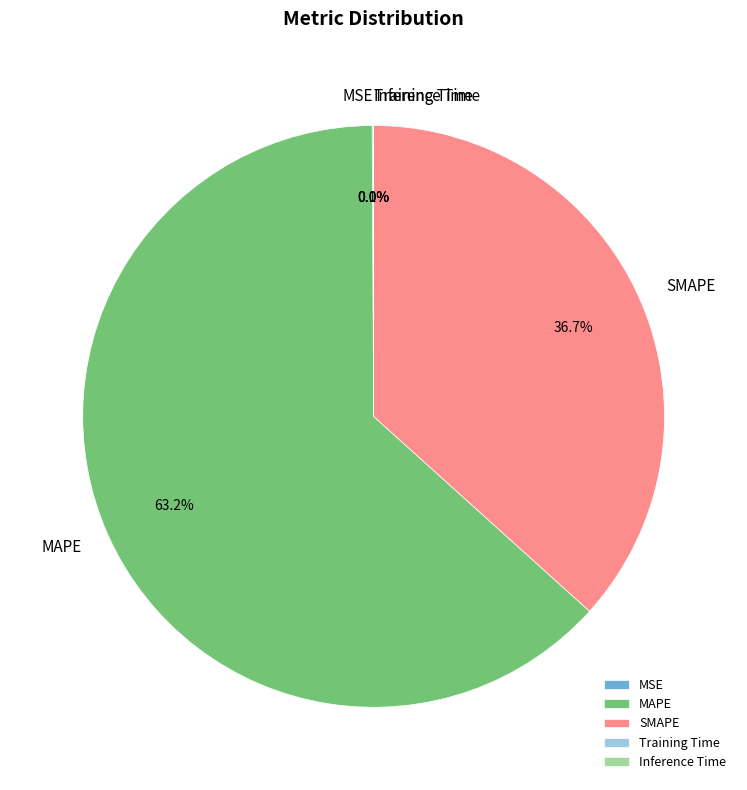

Is the sum of MAPE and SMAPE greater than half?

Yes